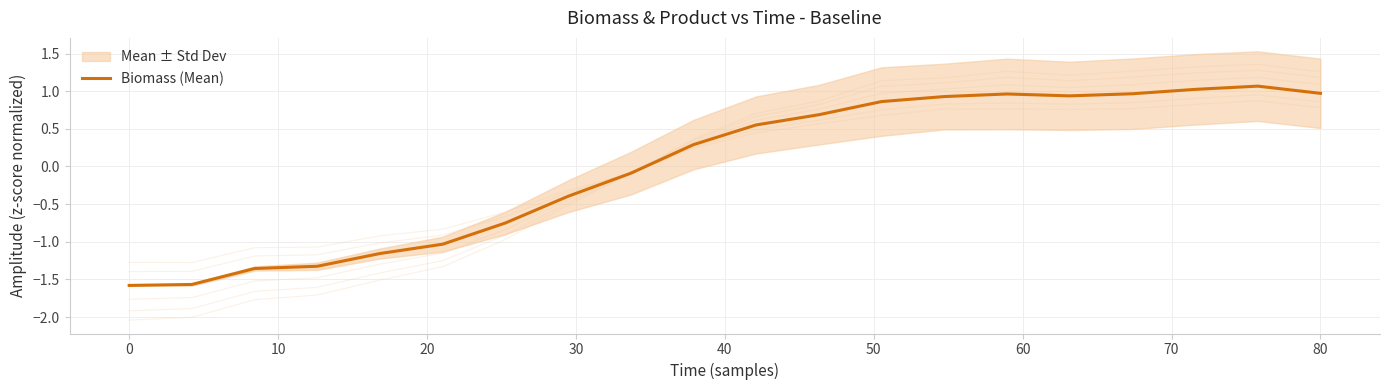

What is the maximum value shown in the chart?

1.1